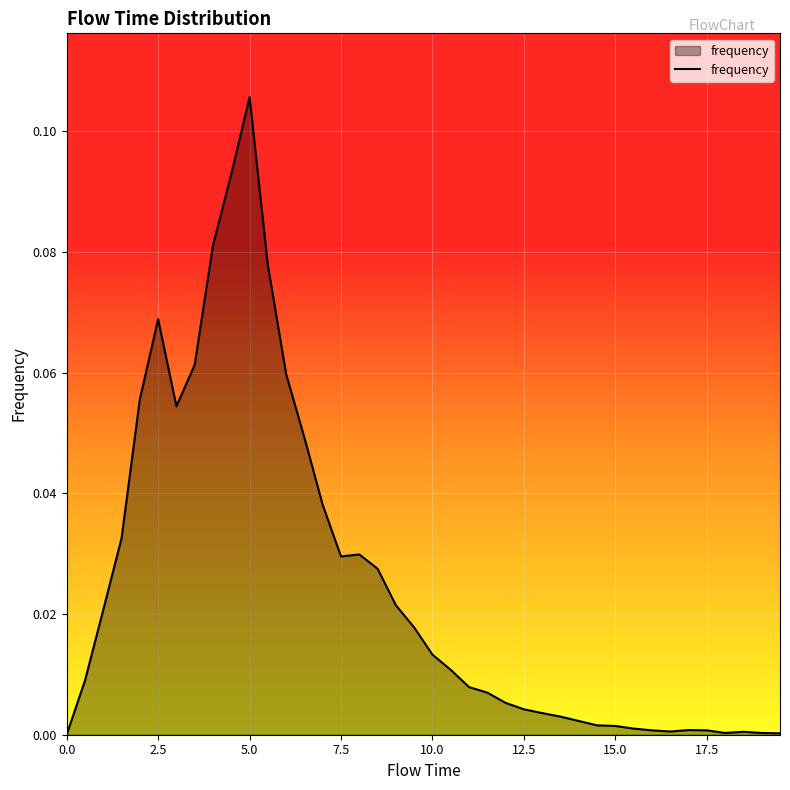

Which category has the highest value across all series?

5.0